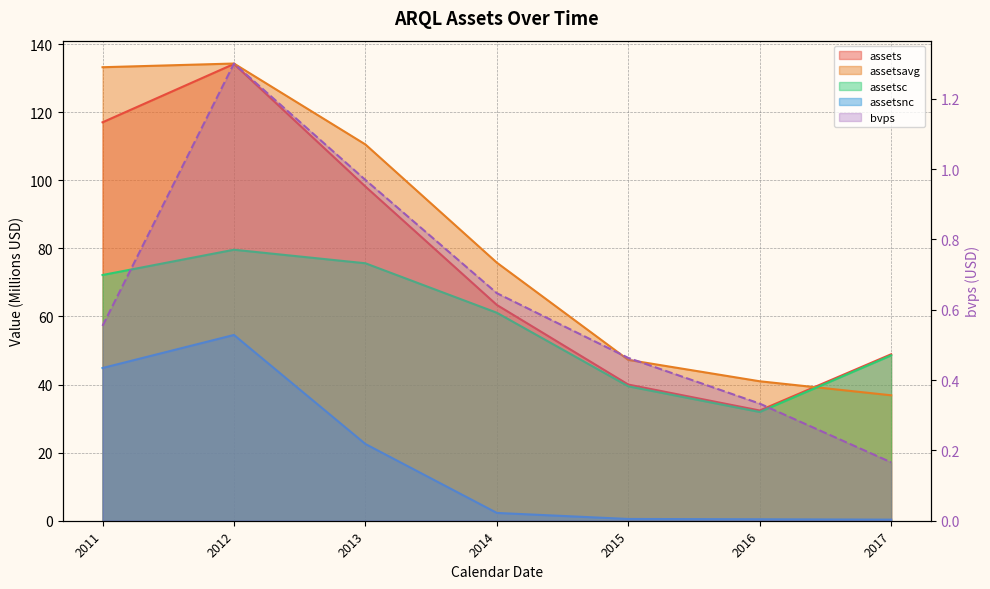

True or false: assetsnc and assets intersect in this chart.

False